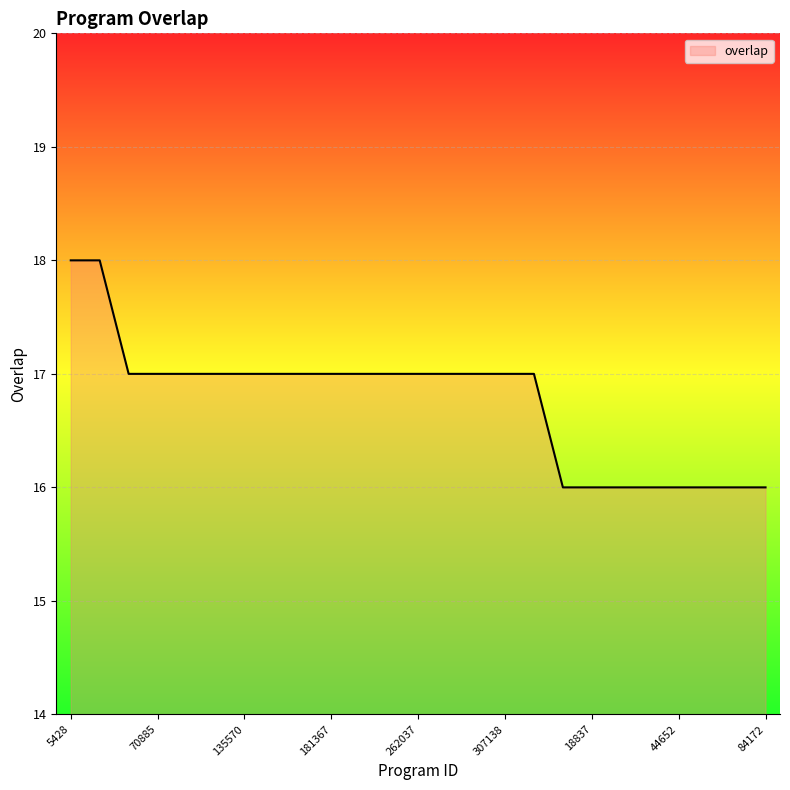

What is the greatest value displayed?

18